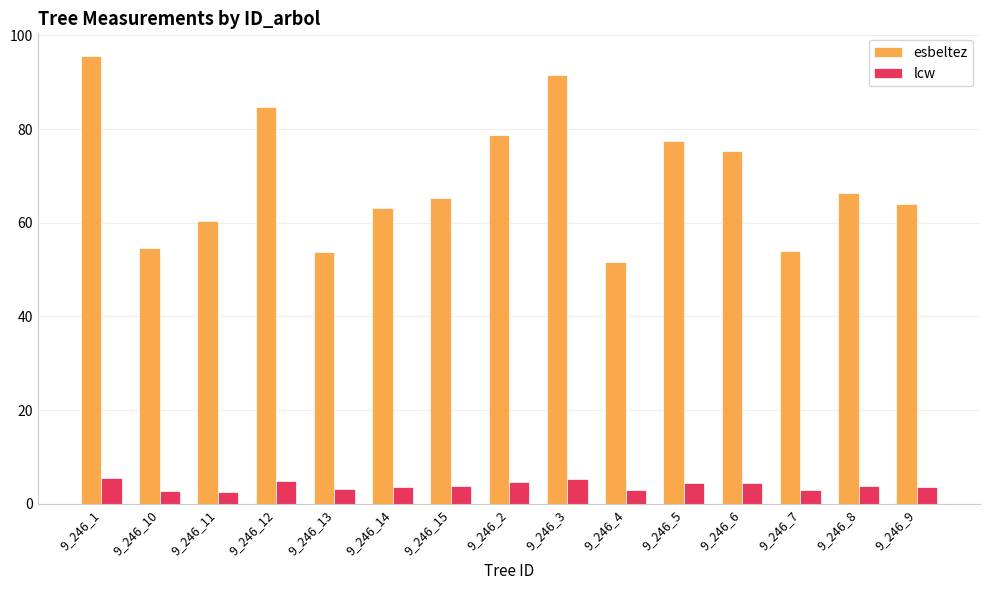

What is the difference between the maximum and minimum values in the lcw series?

3.1